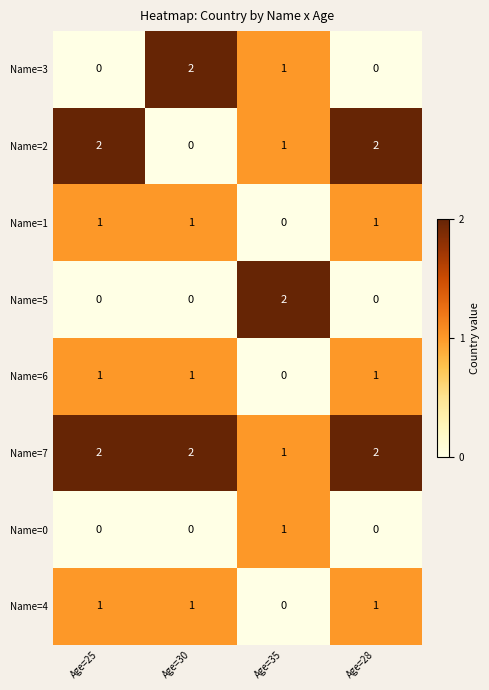

The value of Name=6 at Age=30 is 1. True or false?

True